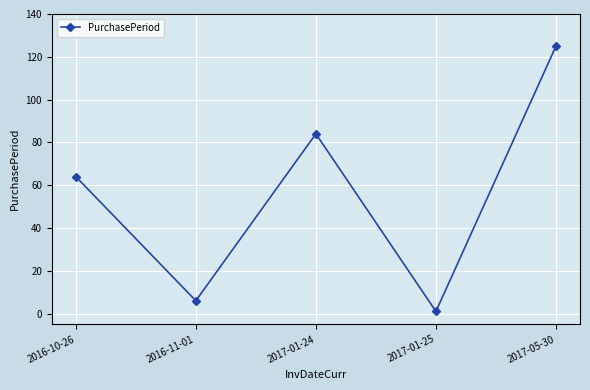

Rank the categories by value from highest to lowest.

2017-05-30, 2017-01-24, 2016-10-26, 2016-11-01, 2017-01-25